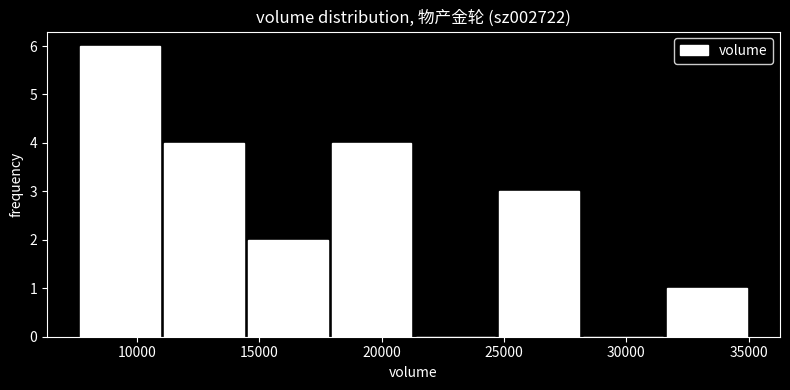

Reading left to right, list every bar in this chart as the range it spans on the x-axis followed by its height. Neither the bar edges nor the heights are printed on the chart, so give them approximately, as read against the axes.

7500 to 11000: 6
11000 to 14500: 4
14500 to 18000: 2
18000 to 21500: 4
21500 to 24500: 0
24500 to 28000: 3
28000 to 31500: 0
31500 to 35000: 1